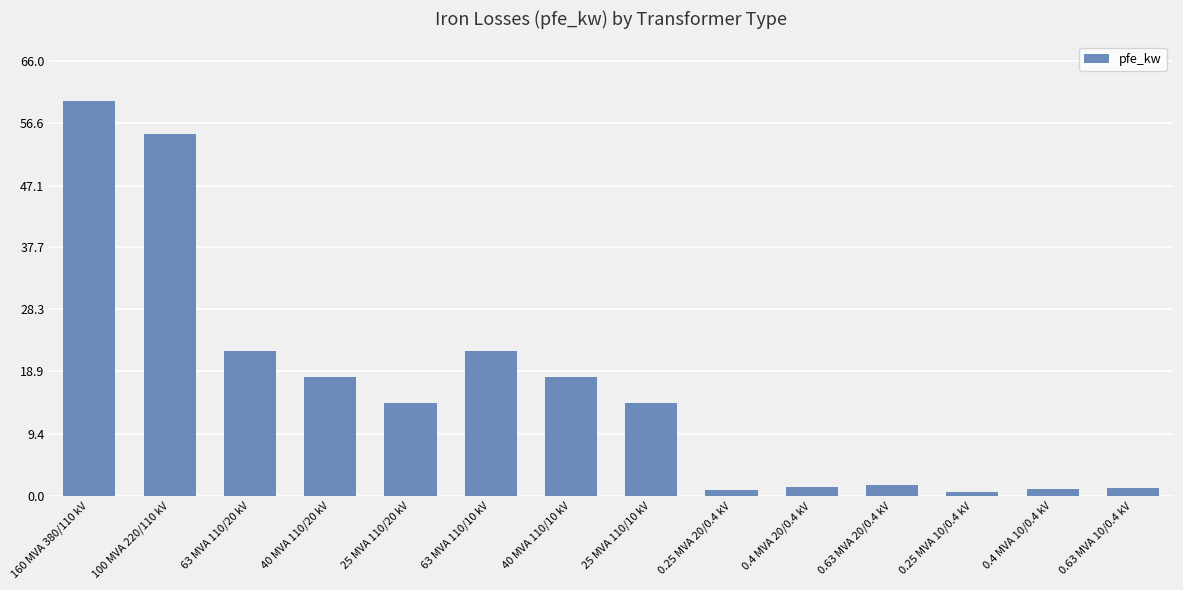

What is the maximum value shown in the chart?

60.0